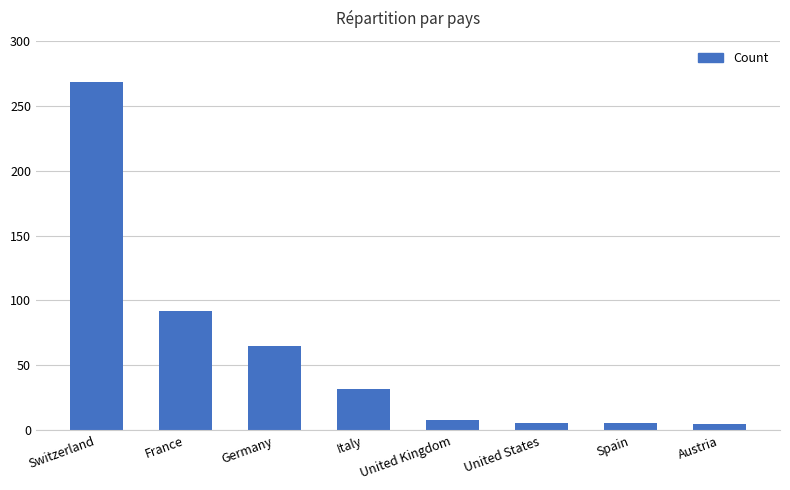

How many series are shown in this chart?

1